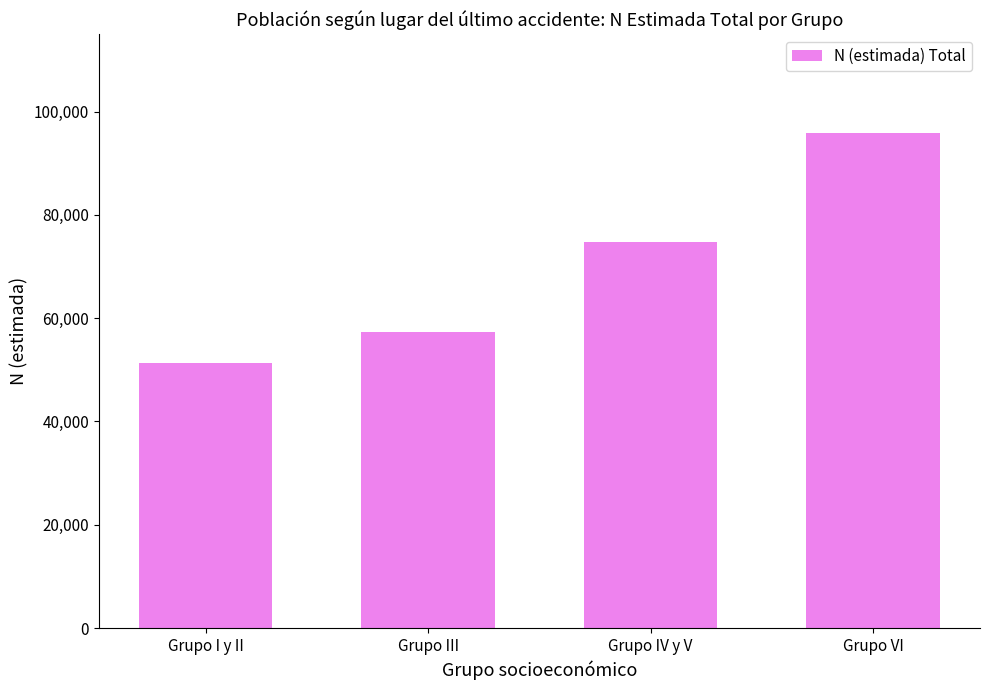

What value does the data have at Grupo IV y V, to the nearest 50?

74800